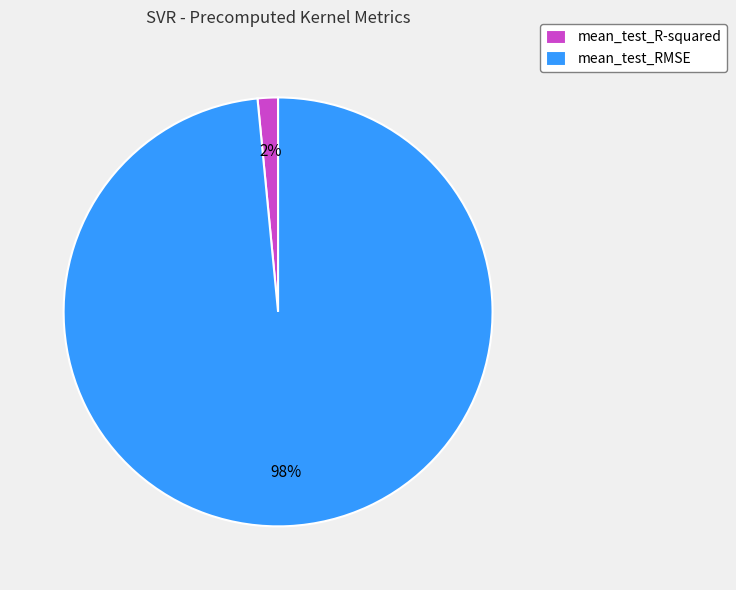

How many segments does this pie chart have?

2